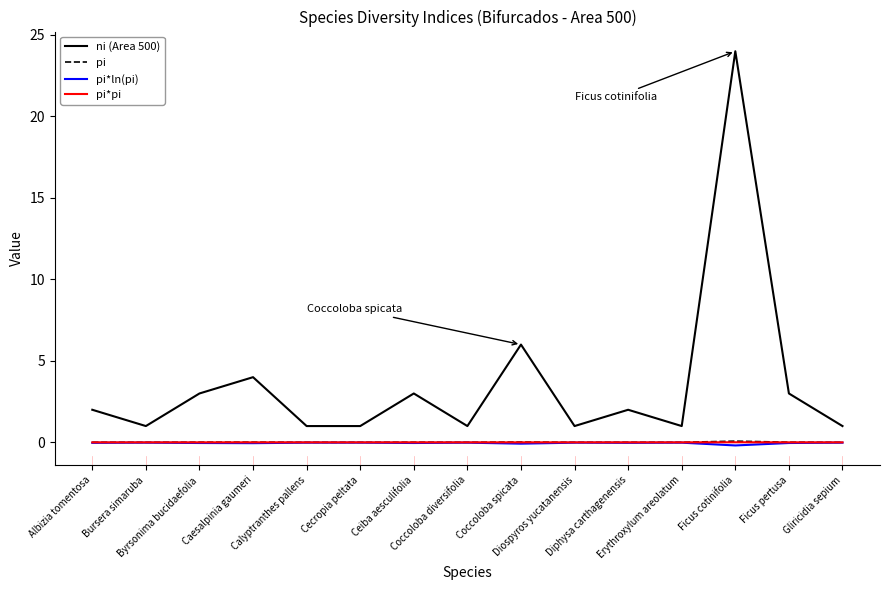

At which category does ni (Area 500) reach its first local valley?

Bursera simaruba